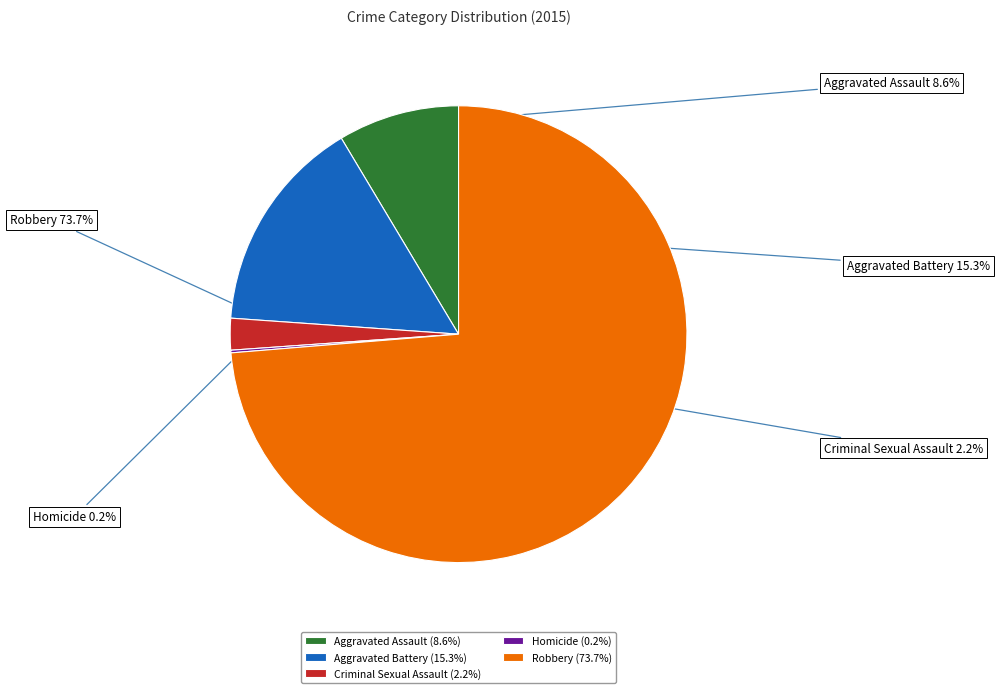

To the nearest percent, what is the difference between the largest and smallest slice percentages?

74%